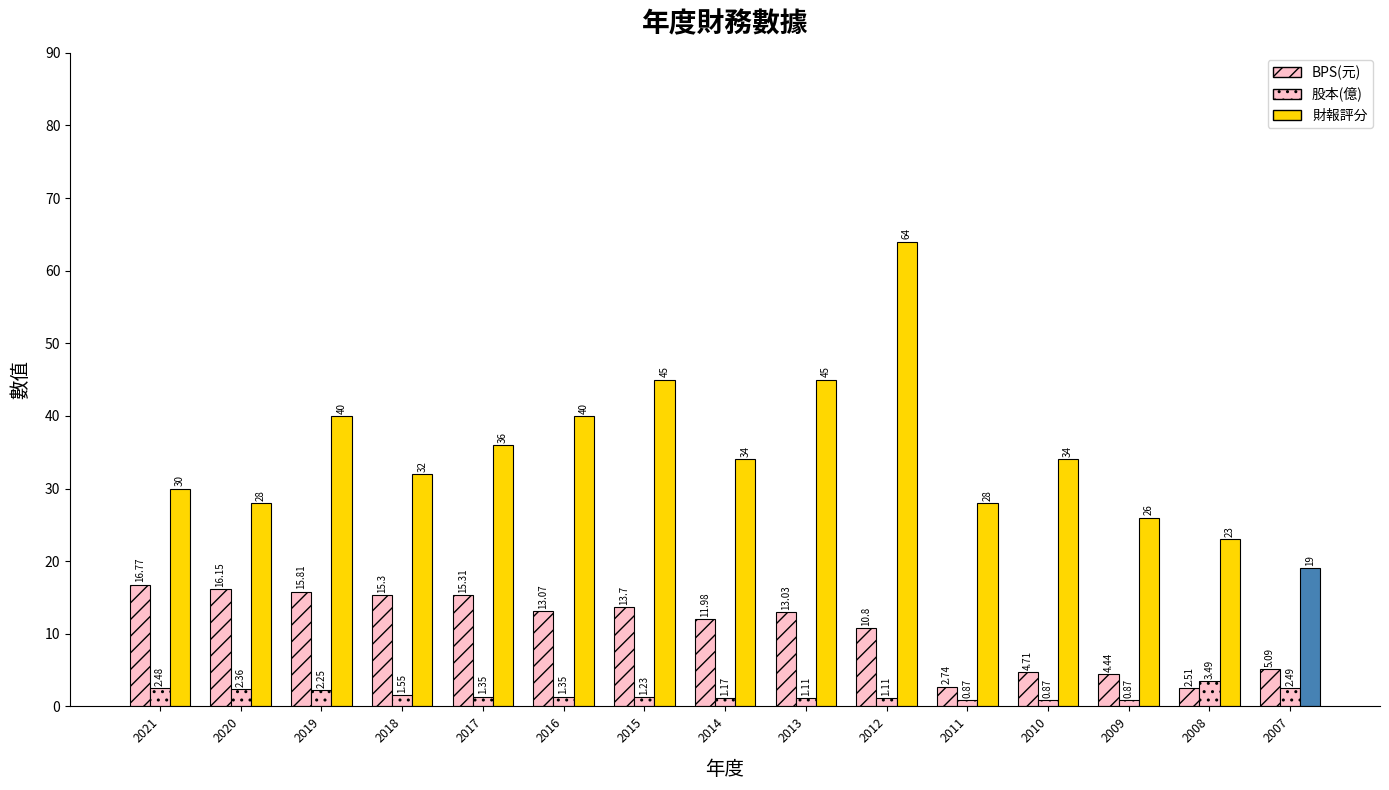

What is the spread (max minus min) of values at 2007?

16.5